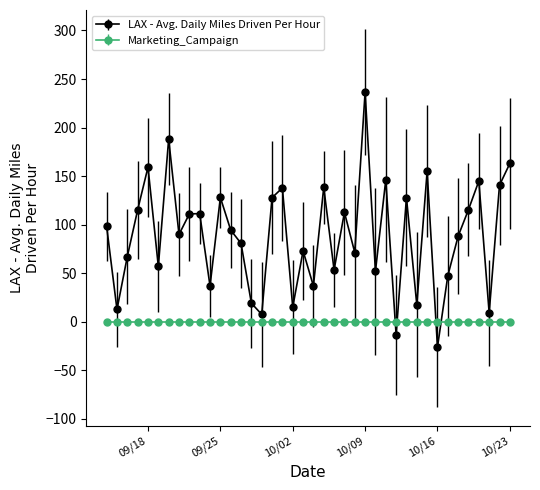

What is the value of the LAX - Avg. Daily Miles Driven Per Hour point at the 25th from the left?

71.4